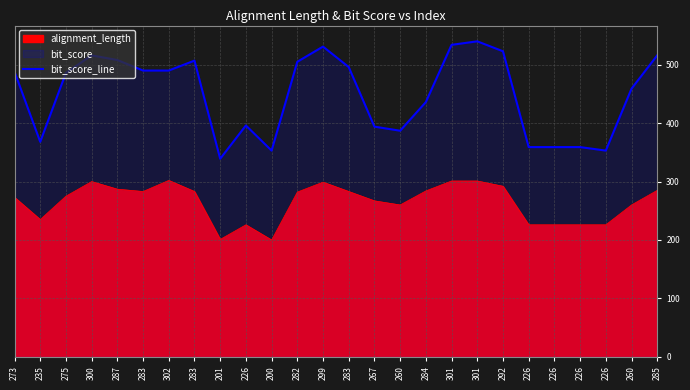

How many lines are shown in the chart?

1